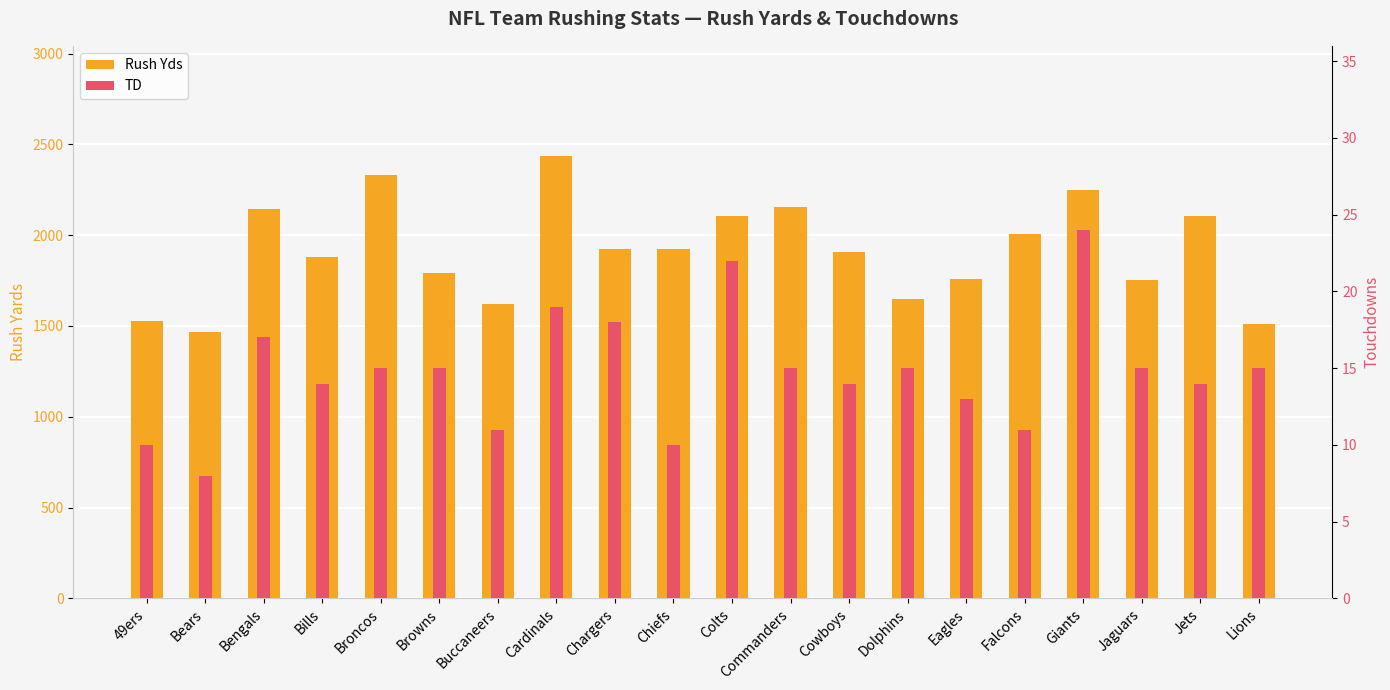

Which series has the widest spread of values?

Rush Yds